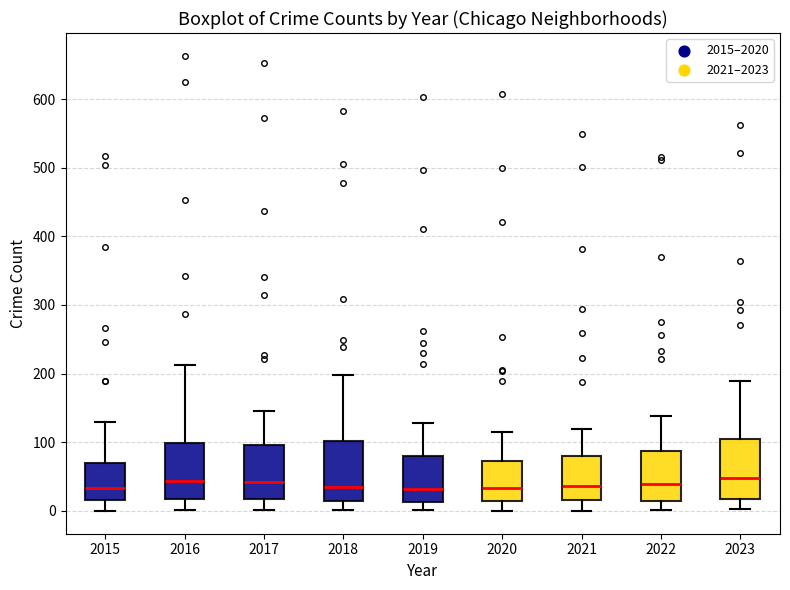

Reading left to right, transcribe this box plot: for each box, give where its median line is, the range the box spans, and where its two whiskers end, as read against the y-axis. The values are not printed on the chart, so give them approximately, as read against the axis.

2015: median 30, box 20 to 70, whiskers 0 to 130
2016: median 40, box 20 to 100, whiskers 0 to 210
2017: median 40, box 20 to 100, whiskers 0 to 150
2018: median 40, box 10 to 100, whiskers 0 to 200
2019: median 30, box 10 to 80, whiskers 0 to 130
2020: median 30, box 10 to 70, whiskers 0 to 120
2021: median 40, box 20 to 80, whiskers 0 to 120
2022: median 40, box 10 to 90, whiskers 0 to 140
2023: median 50, box 20 to 100, whiskers 0 to 190